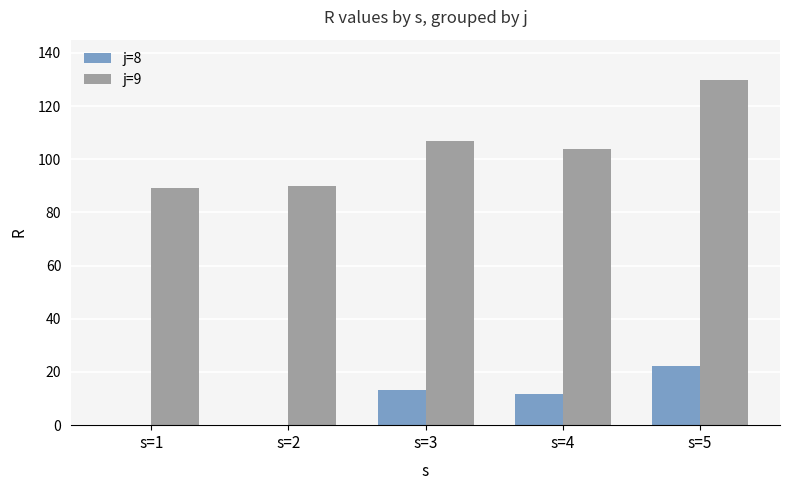

How many groups of bars are there?

5